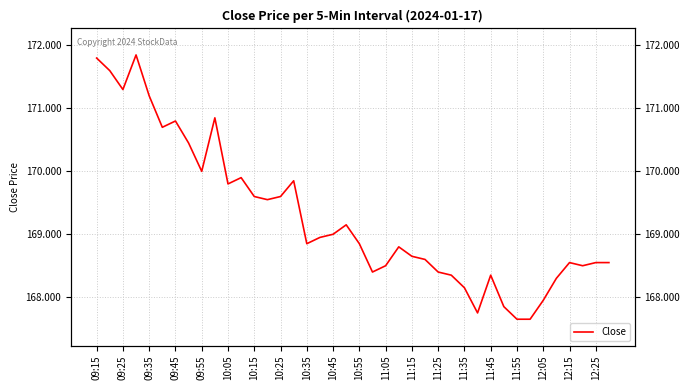

Reading left to right, extract all data points from this chart.

171.8	171.6	171.3	171.8	171.2	170.7	170.8	170.4	170.0	170.8	169.8	169.9	169.6	169.6	169.6	169.8	168.8	168.9	169.0	169.2	168.8	168.4	168.5	168.8	168.7	168.6	168.4	168.3	168.2	167.8	168.3	167.8	167.7	167.7	167.9	168.3	168.6	168.5	168.6	168.6